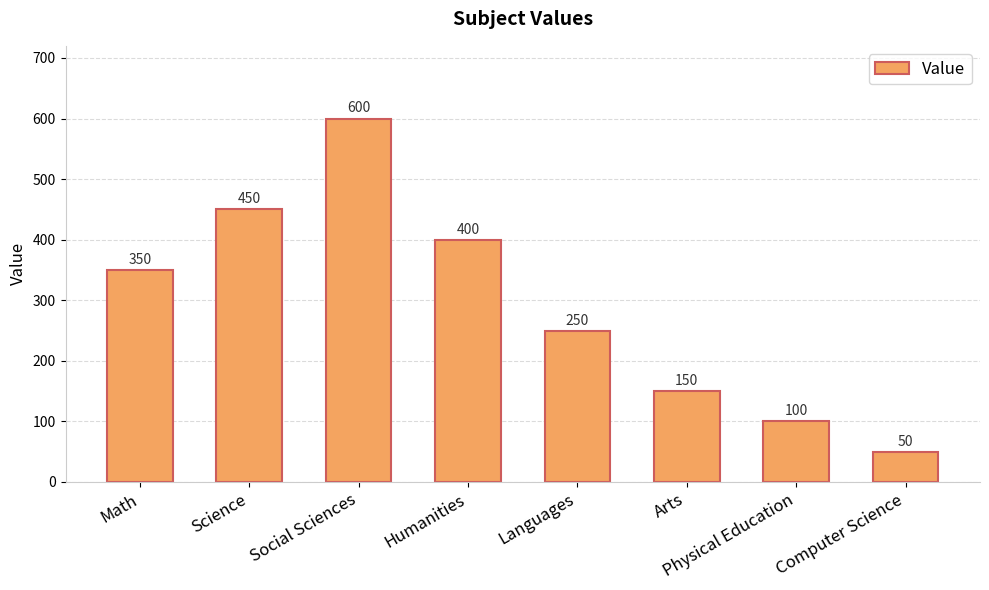

How many data points does each series have?

8